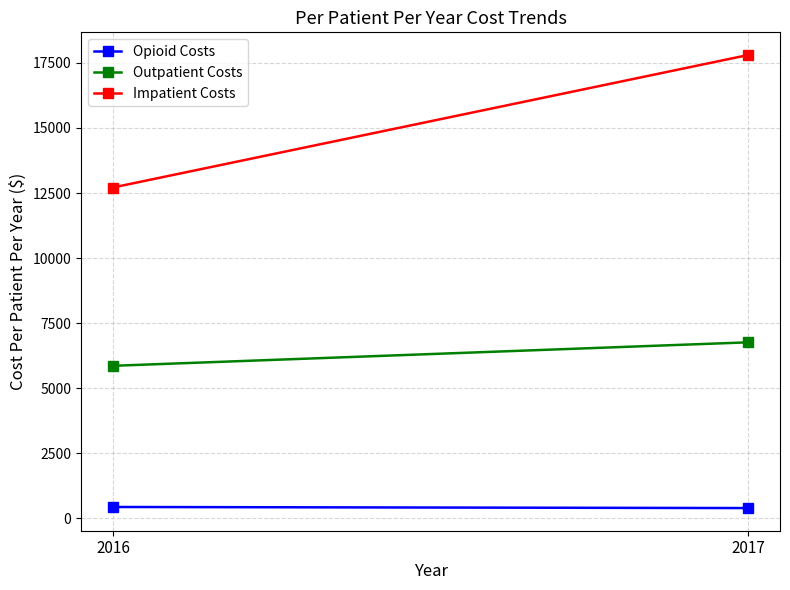

What is the value of the Opioid Costs point at the 2nd from the left?

395.8